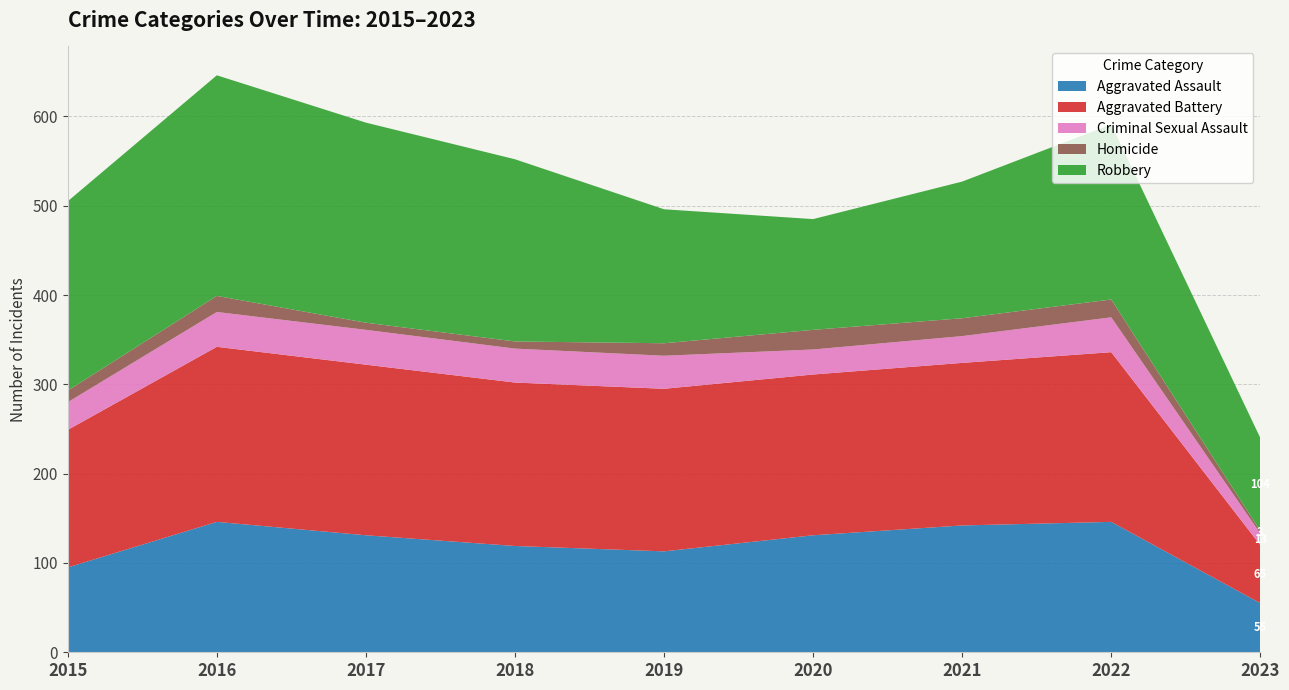

Reading left to right, what are all the values shown in this chart?

Aggravated Assault: 2015=95	2016=146	2017=131	2018=119	2019=113	2020=131	2021=142	2022=146	2023=55
Aggravated Battery: 2015=154	2016=196	2017=191	2018=183	2019=182	2020=180	2021=182	2022=190	2023=65
Criminal Sexual Assault: 2015=31	2016=39	2017=39	2018=38	2019=37	2020=28	2021=30	2022=39	2023=13
Homicide: 2015=13	2016=18	2017=8	2018=8	2019=14	2020=22	2021=20	2022=20	2023=3
Robbery: 2015=212	2016=247	2017=224	2018=204	2019=150	2020=124	2021=153	2022=196	2023=104